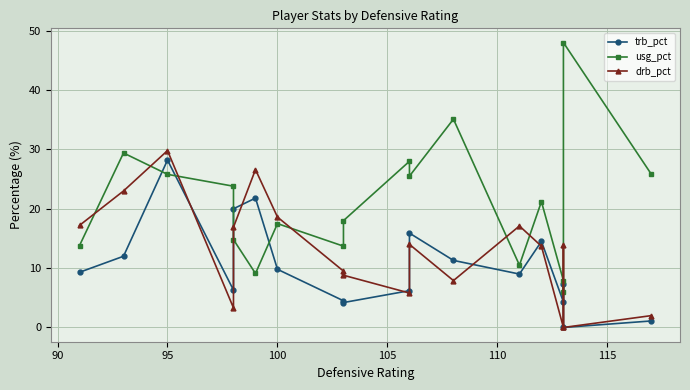

Does the chart display data point markers on the line(s)?

Yes